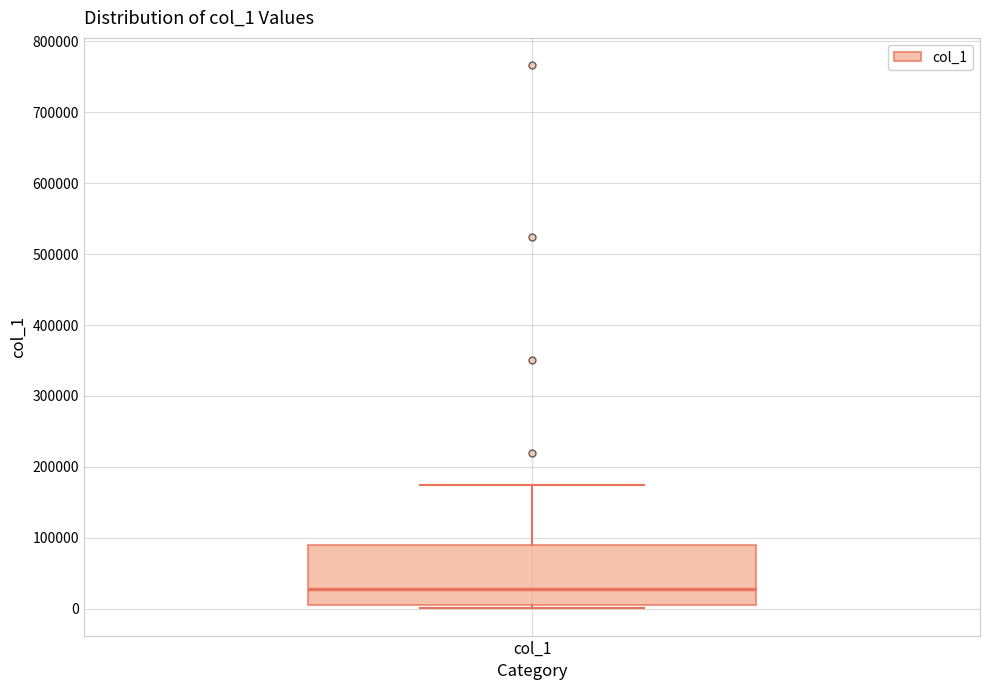

Where is the upper edge of the box for col_1 on the y-axis? The values are not printed on the chart, so give them approximately, as read against the axis.

90000